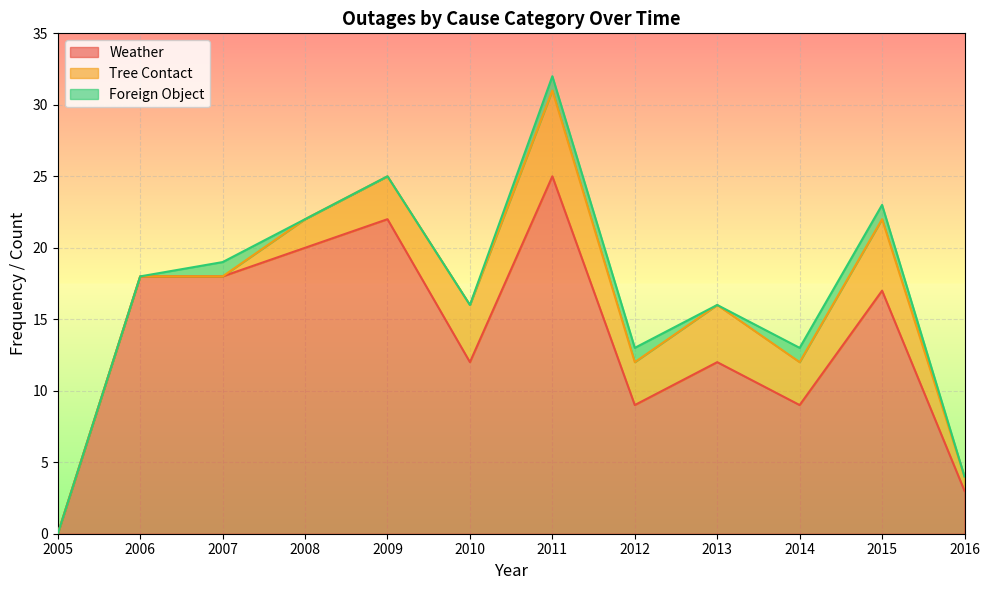

In Weather, how many points are higher than both neighbors (excluding endpoints)?

4